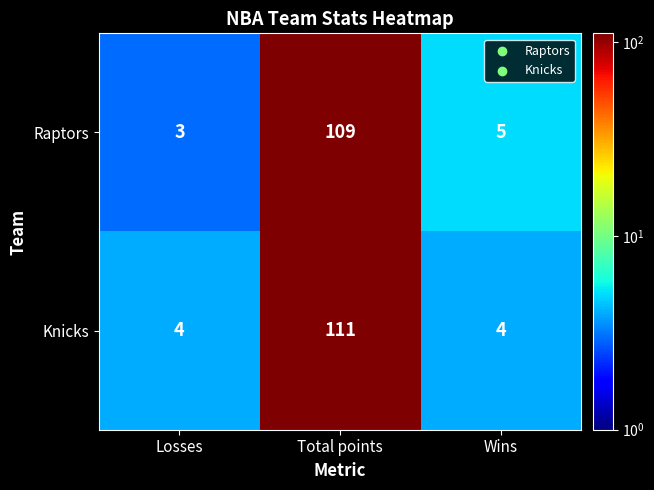

Count the number of data series in this chart.

2